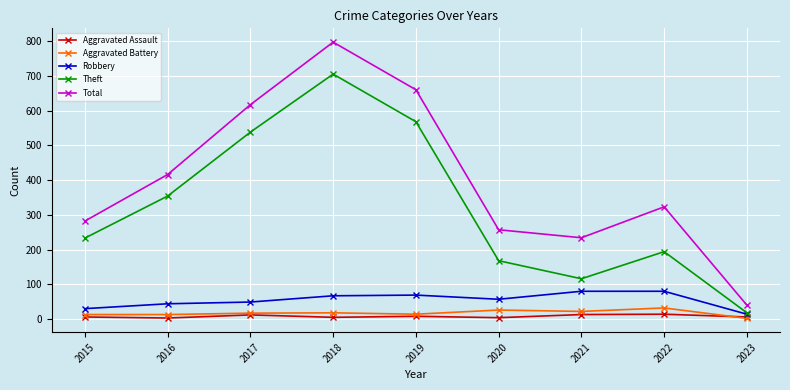

What is the value of the Aggravated Assault point at the 6th from the left?

4